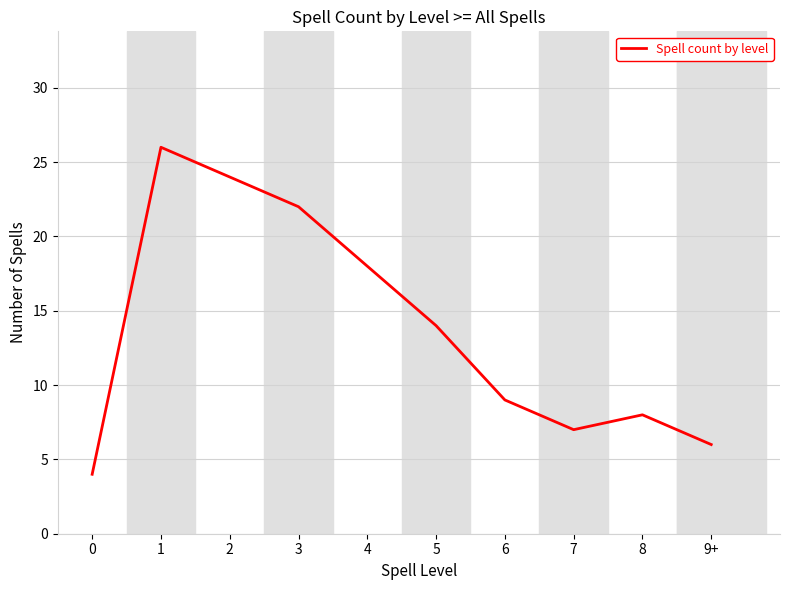

Does the chart display data point markers on the line(s)?

No